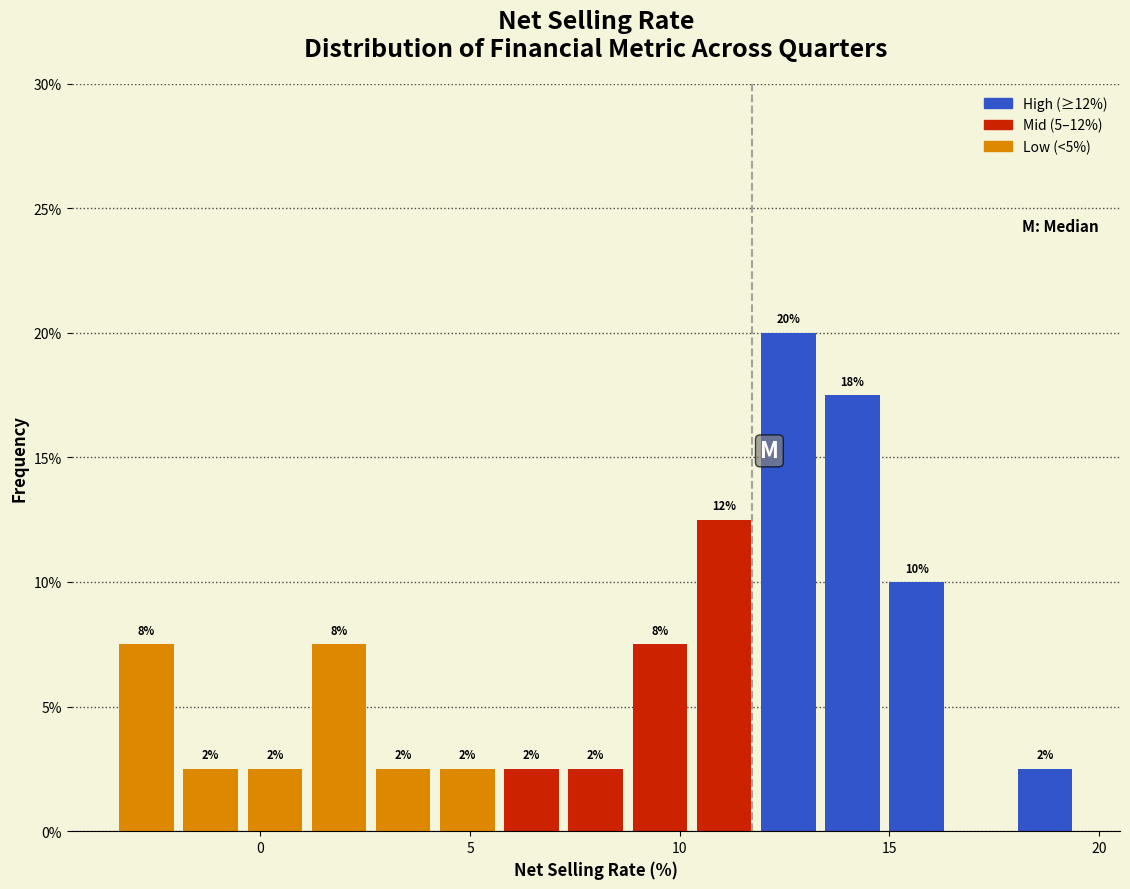

Around what value on the x-axis is the tallest bar? Give the approximate position of its centre, as read against the axis.

12.5